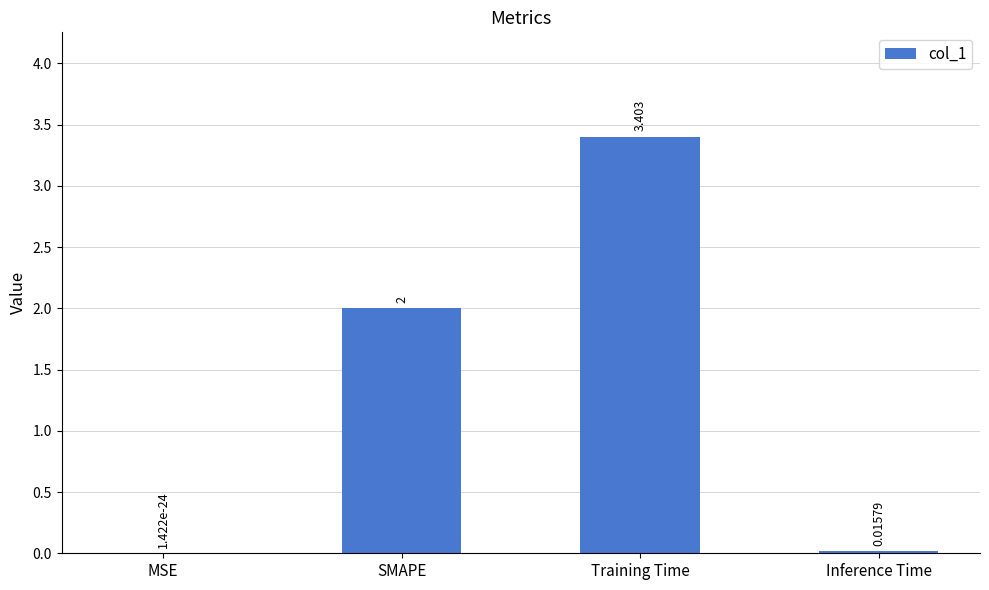

Which label corresponds to the largest value in the chart?

Training Time